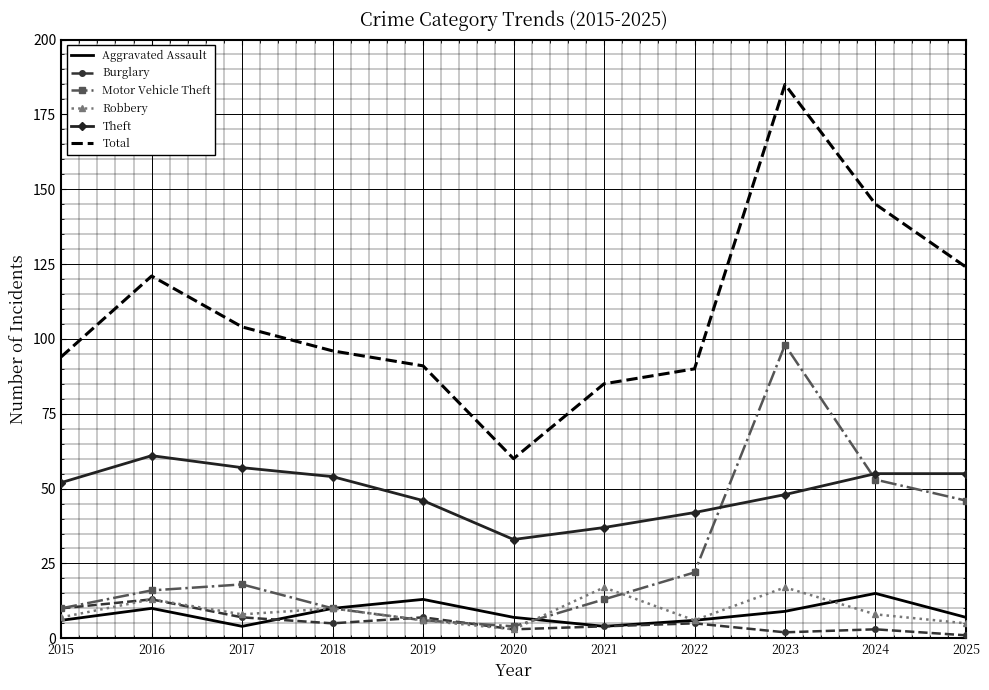

What is the maximum value for Total?

185